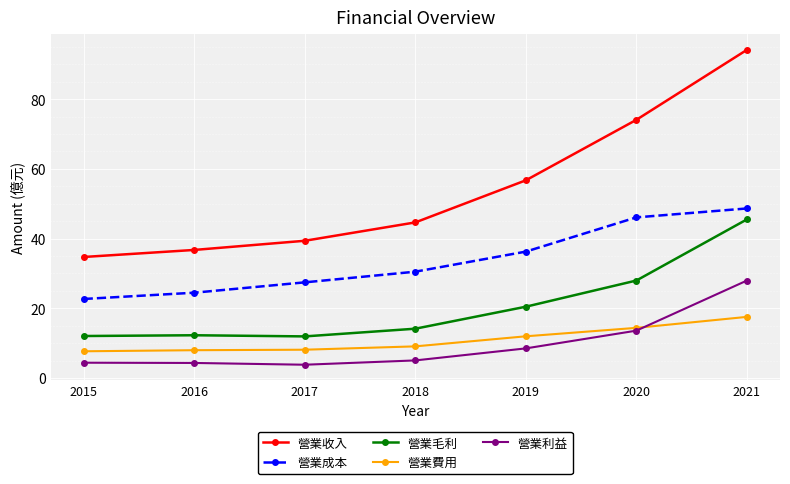

The value of 營業成本 at 2019 is 36.3. True or false?

True